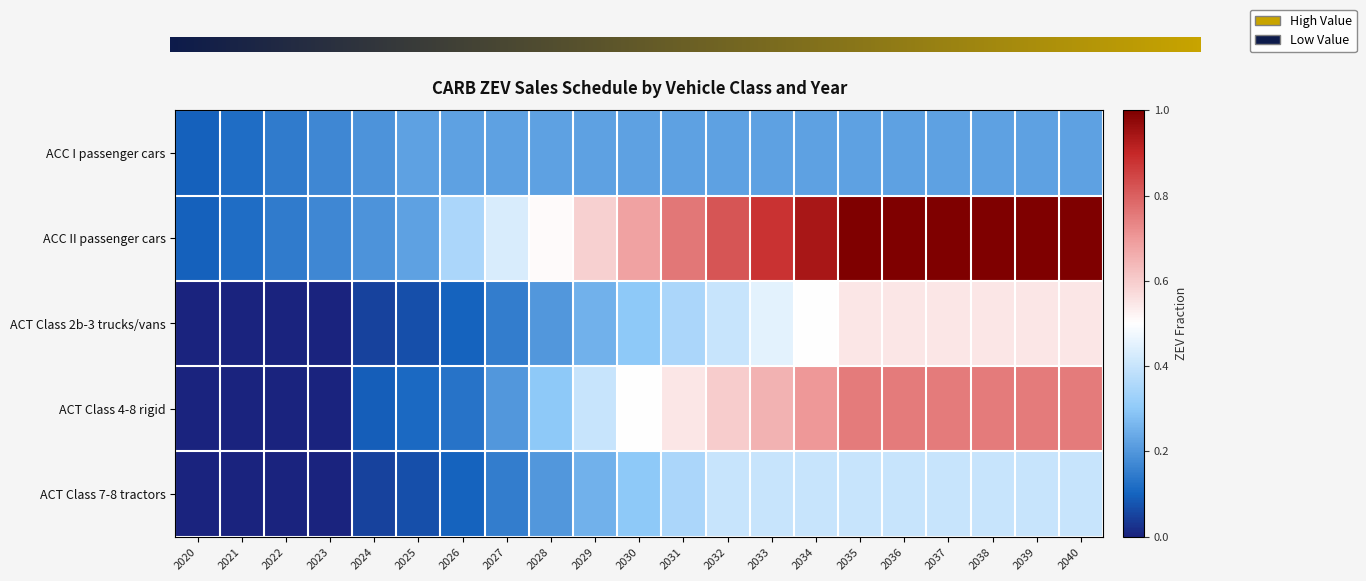

The ACT Class 4-8 rigid series shows 0.3 at 2028. True or false?

True